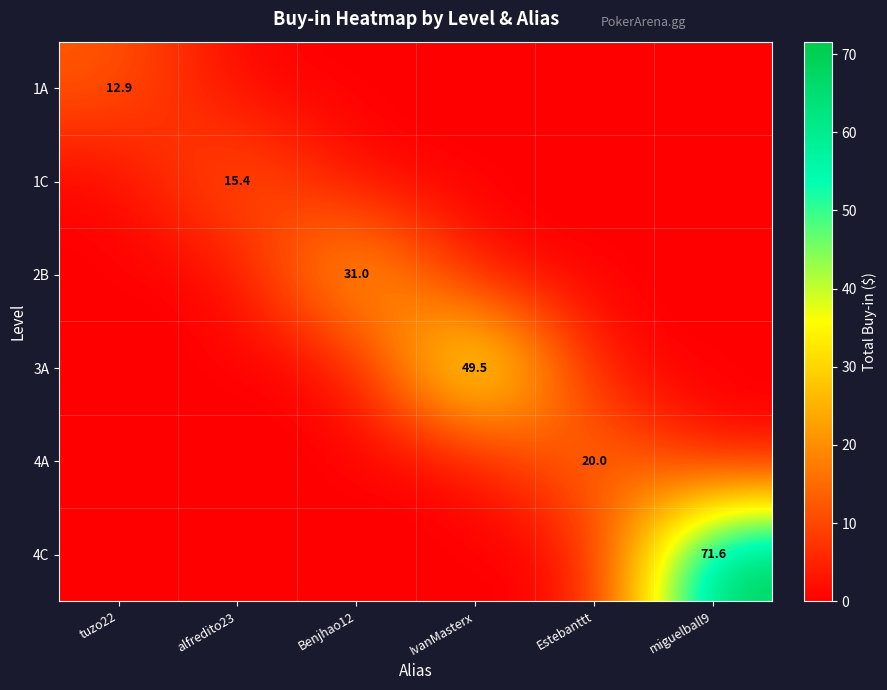

The 2B series shows 31.0 at Benjhao12. True or false?

True